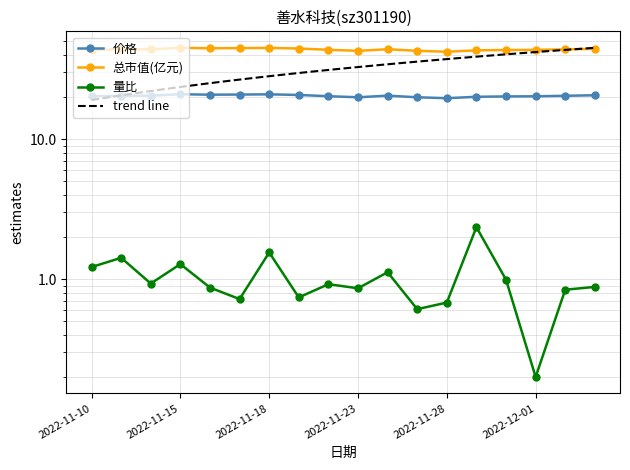

At which category does 量比 reach its first local peak?

2022-11-11